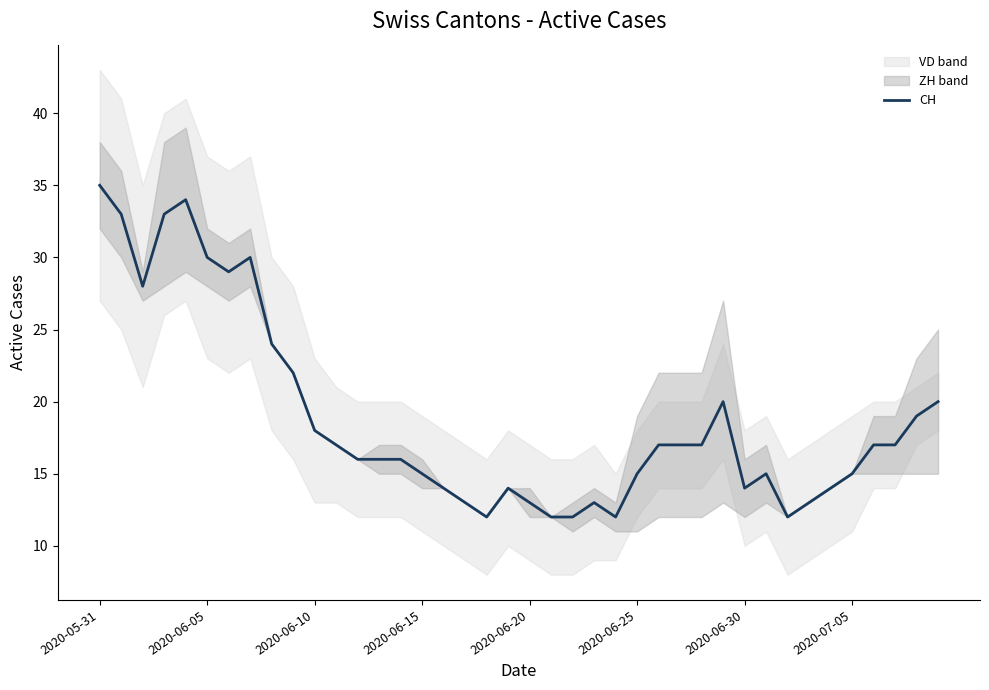

Does the chart have visible grid lines?

No